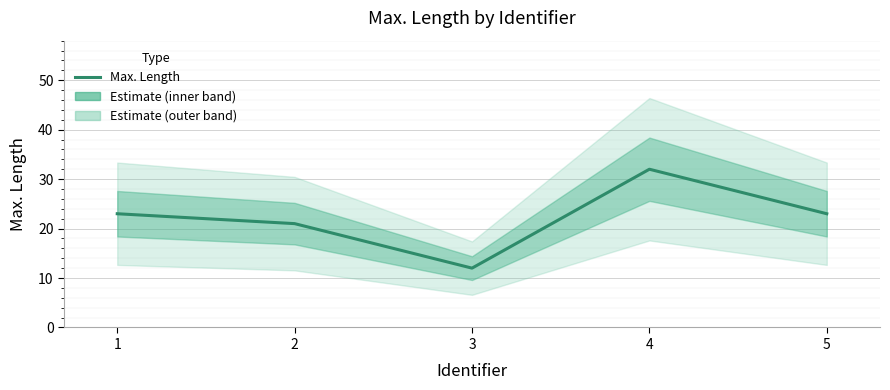

How many values are below 23?

2